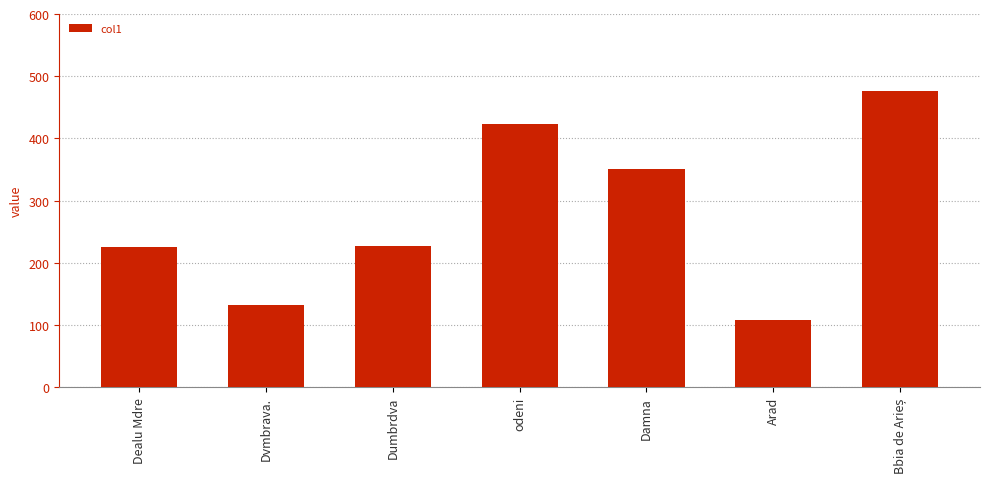

How many bars are there in total?

7